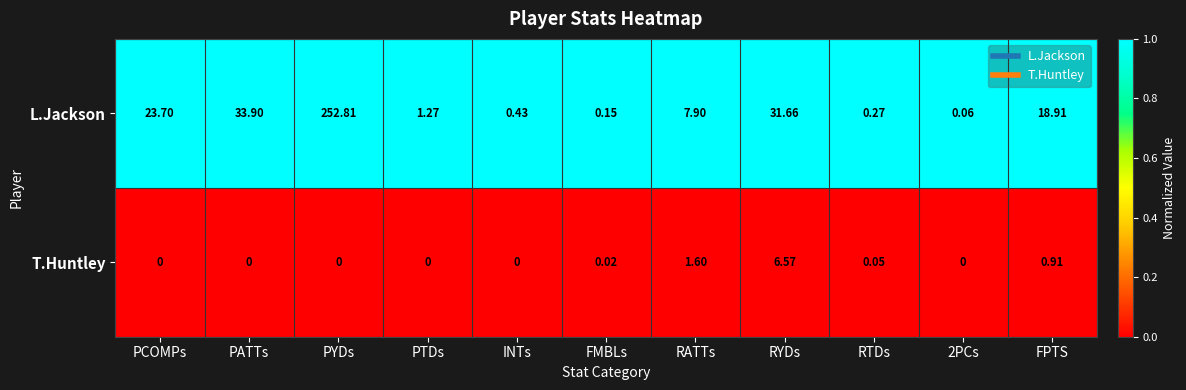

List the series in order of their overall mean, highest first.

L.Jackson, T.Huntley